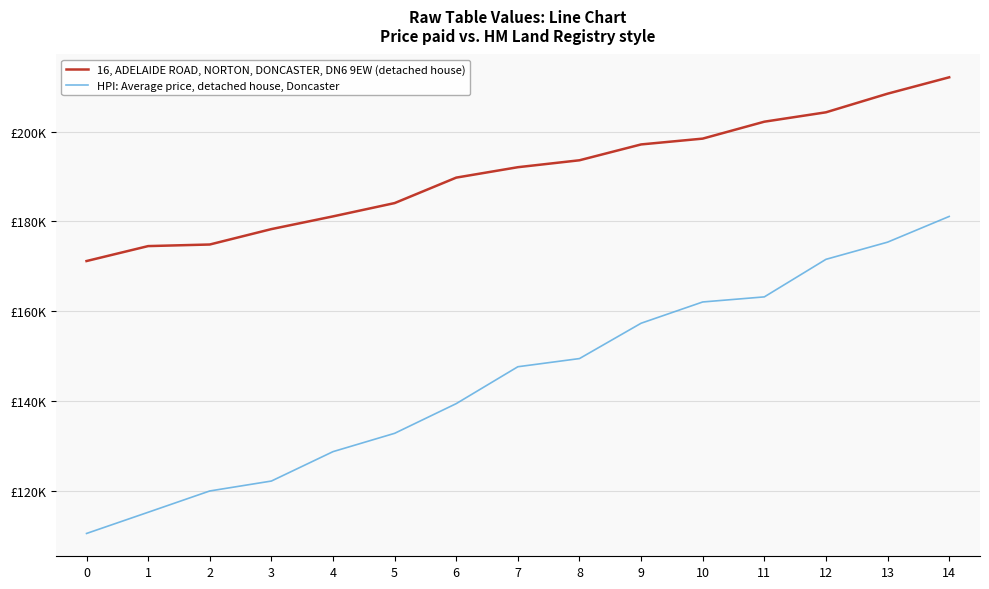

What is the sum of the HPI: Average price, detached house, Doncaster values at 8 and 0?

259877